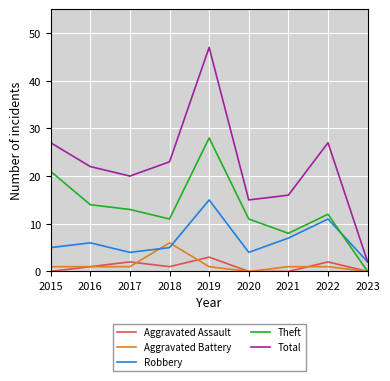

Which category has the lowest value in the Theft series?

2023